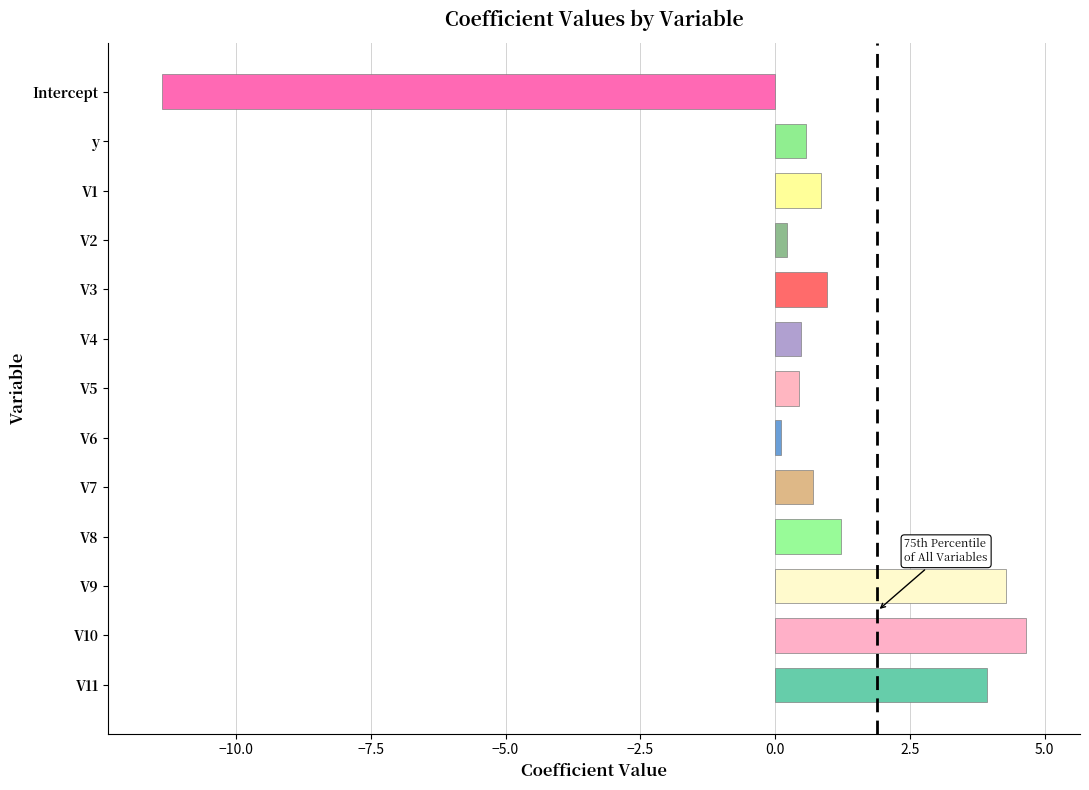

What is the maximum value shown in the chart?

4.7